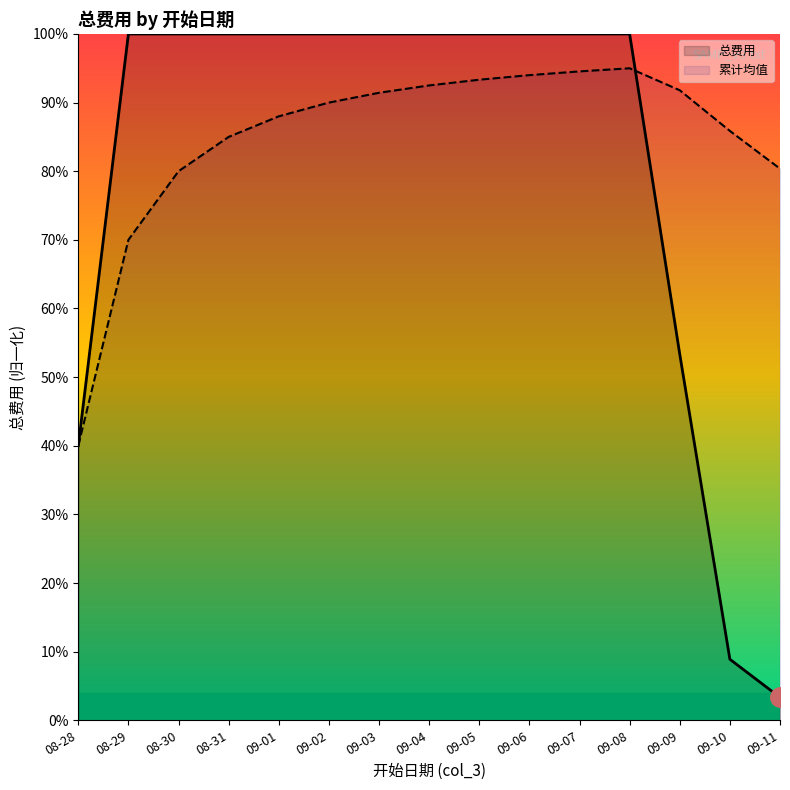

What position from the left is 09-07?

11